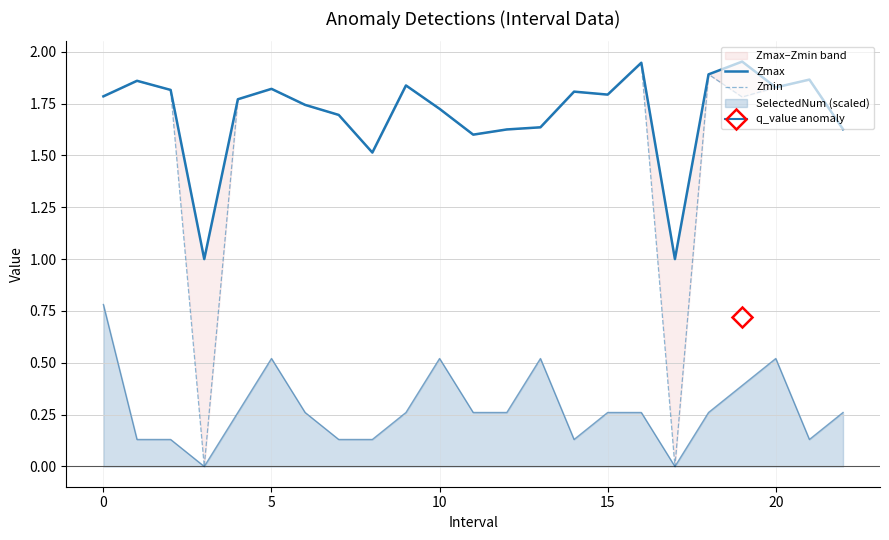

Reading right to left, what are all the values shown in this chart?

Zmax: 1.6	1.9	1.8	2.0	1.9	1.0	1.9	1.8	1.8	1.6	1.6	1.6	1.7	1.8	1.5	1.7	1.7	1.8	1.8	1.0	1.8	1.9	1.8
Zmin: 1.6	1.9	1.8	1.8	1.9	0.0	1.9	1.8	1.8	1.6	1.6	1.6	1.7	1.8	1.5	1.7	1.7	1.8	1.8	0.0	1.8	1.9	1.8